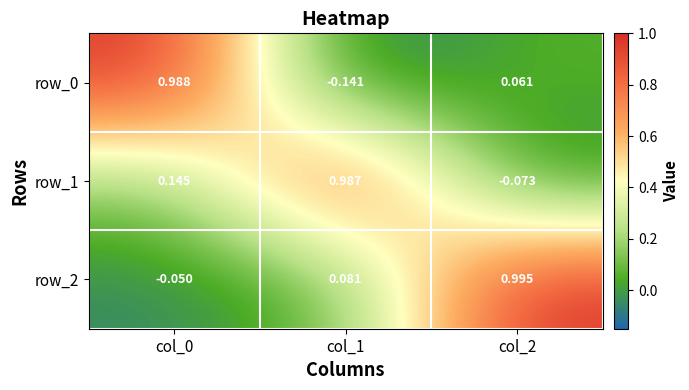

How many negative values does the row_1 series have?

1